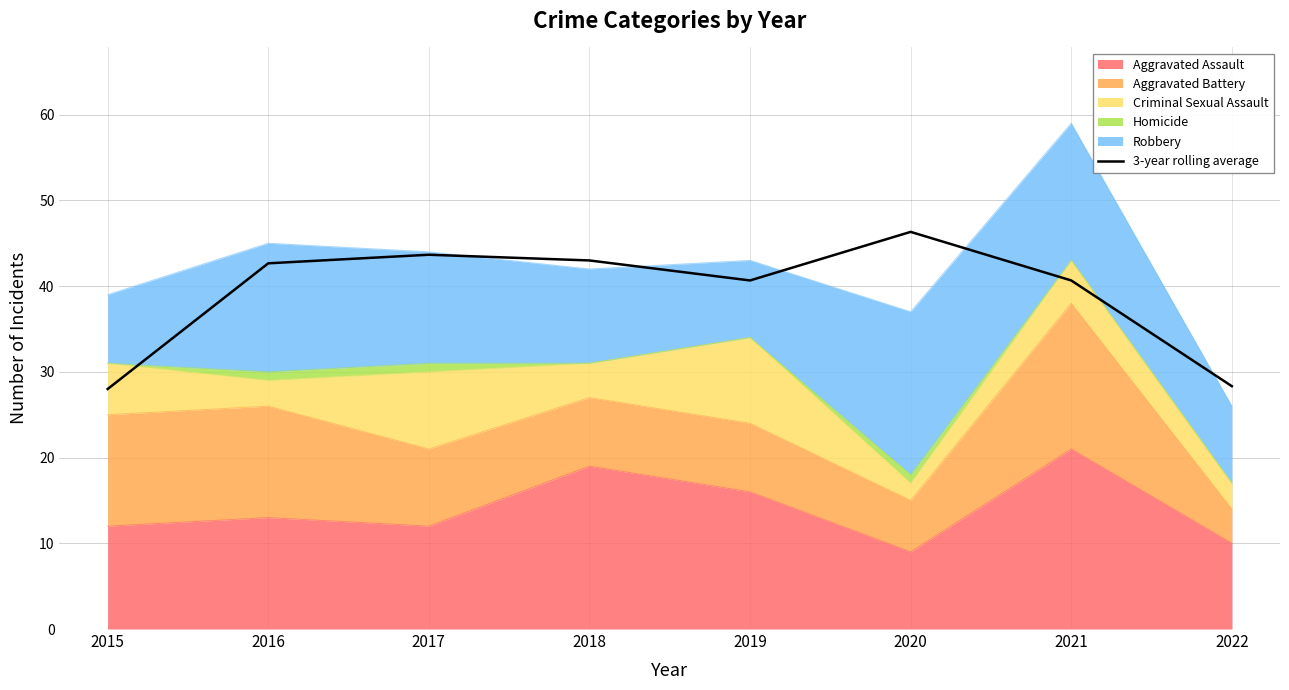

Is it true that the value at 2015 is 28.0?

True